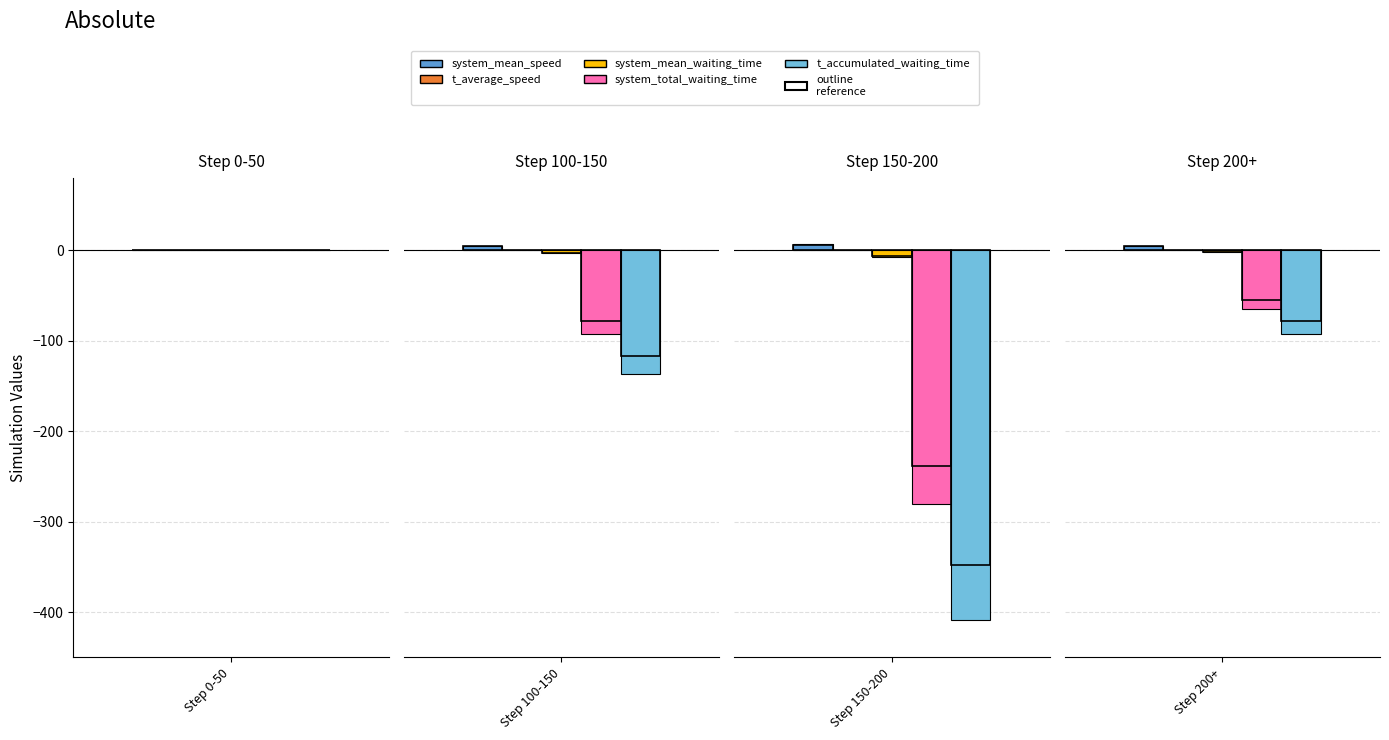

Which series changed the most between 0-100 and 200-300?

t_accumulated_waiting_time